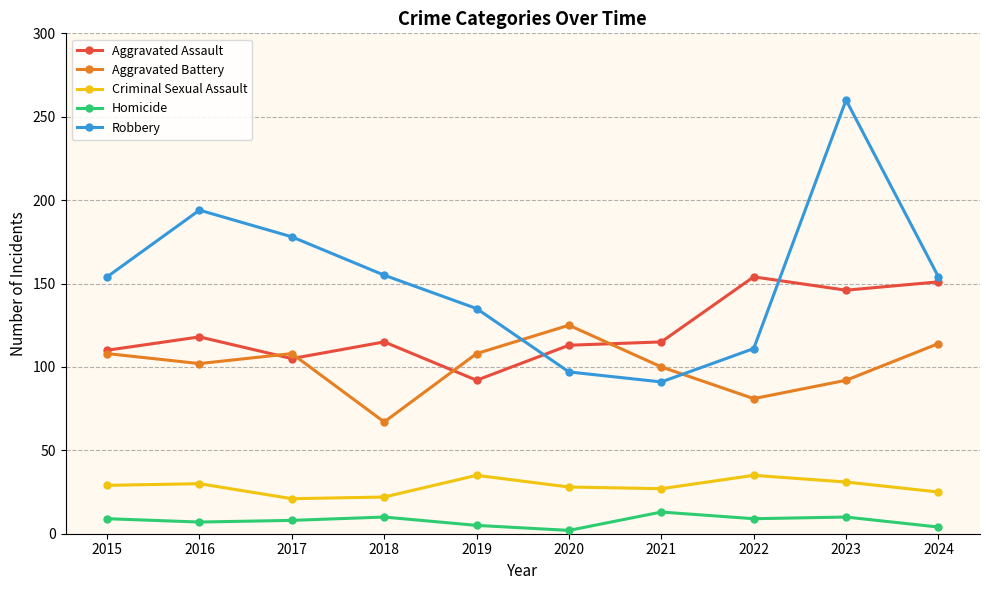

True or false: Homicide has more than 1 interior local peaks.

True